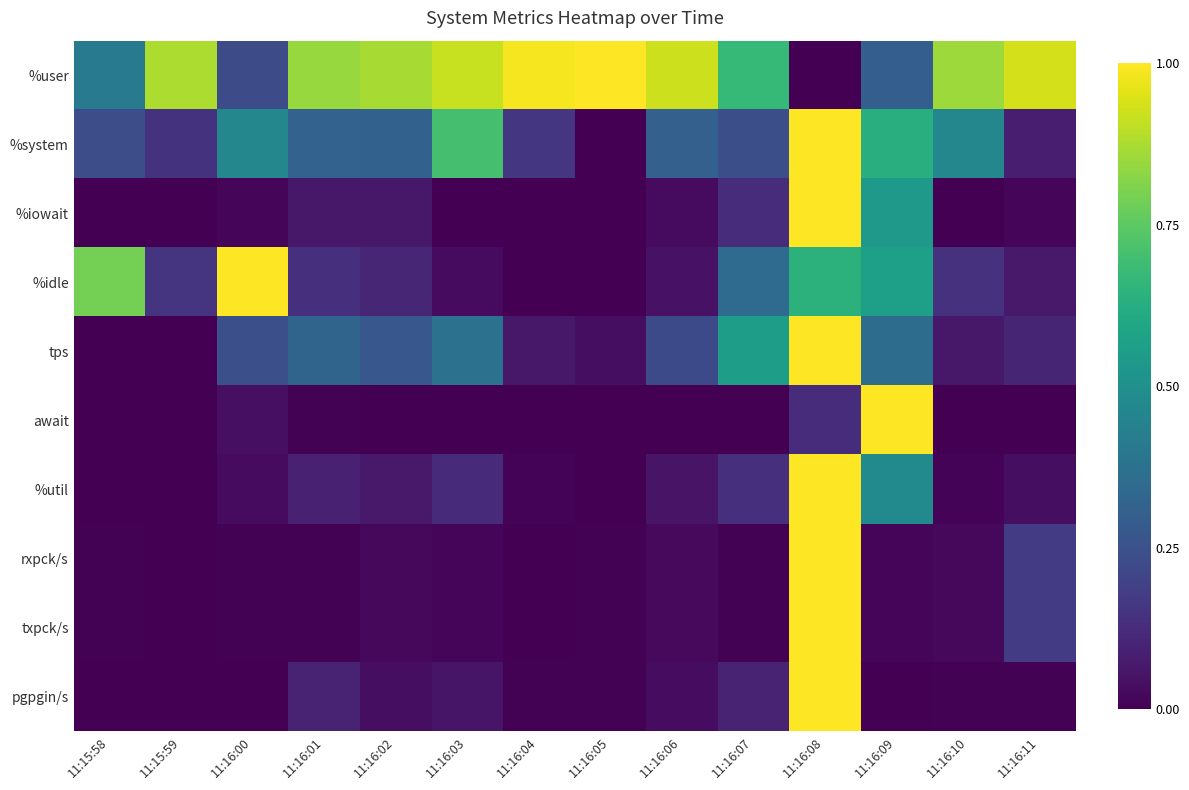

Reading left to right, transcribe all the data shown in this chart.

%user: 11:15:58=0.4	11:15:59=0.9	11:16:00=0.2	11:16:01=0.8	11:16:02=0.9	11:16:03=0.9	11:16:04=1.0	11:16:05=1.0	11:16:06=0.9	11:16:07=0.7	11:16:08=0.0	11:16:09=0.3	11:16:10=0.9	11:16:11=0.9
%system: 11:15:58=0.2	11:15:59=0.1	11:16:00=0.5	11:16:01=0.3	11:16:02=0.3	11:16:03=0.7	11:16:04=0.2	11:16:05=0.0	11:16:06=0.3	11:16:07=0.2	11:16:08=1.0	11:16:09=0.6	11:16:10=0.5	11:16:11=0.1
%iowait: 11:15:58=0.0	11:15:59=0.0	11:16:00=0.0	11:16:01=0.1	11:16:02=0.1	11:16:03=0.0	11:16:04=0.0	11:16:05=0.0	11:16:06=0.0	11:16:07=0.1	11:16:08=1.0	11:16:09=0.5	11:16:10=0.0	11:16:11=0.0
%idle: 11:15:58=0.8	11:15:59=0.2	11:16:00=1.0	11:16:01=0.1	11:16:02=0.1	11:16:03=0.0	11:16:04=0.0	11:16:05=0.0	11:16:06=0.0	11:16:07=0.4	11:16:08=0.6	11:16:09=0.6	11:16:10=0.1	11:16:11=0.1
tps: 11:15:58=0.0	11:15:59=0.0	11:16:00=0.2	11:16:01=0.3	11:16:02=0.3	11:16:03=0.4	11:16:04=0.1	11:16:05=0.0	11:16:06=0.2	11:16:07=0.6	11:16:08=1.0	11:16:09=0.4	11:16:10=0.1	11:16:11=0.1
await: 11:15:58=0.0	11:15:59=0.0	11:16:00=0.0	11:16:01=0.0	11:16:02=0.0	11:16:03=0.0	11:16:04=0.0	11:16:05=0.0	11:16:06=0.0	11:16:07=0.0	11:16:08=0.1	11:16:09=1.0	11:16:10=0.0	11:16:11=0.0
%util: 11:15:58=0.0	11:15:59=0.0	11:16:00=0.0	11:16:01=0.1	11:16:02=0.1	11:16:03=0.1	11:16:04=0.0	11:16:05=0.0	11:16:06=0.1	11:16:07=0.1	11:16:08=1.0	11:16:09=0.5	11:16:10=0.0	11:16:11=0.0
rxpck/s: 11:15:58=0.0	11:15:59=0.0	11:16:00=0.0	11:16:01=0.0	11:16:02=0.0	11:16:03=0.0	11:16:04=0.0	11:16:05=0.0	11:16:06=0.0	11:16:07=0.0	11:16:08=1.0	11:16:09=0.0	11:16:10=0.0	11:16:11=0.2
txpck/s: 11:15:58=0.0	11:15:59=0.0	11:16:00=0.0	11:16:01=0.0	11:16:02=0.0	11:16:03=0.0	11:16:04=0.0	11:16:05=0.0	11:16:06=0.0	11:16:07=0.0	11:16:08=1.0	11:16:09=0.0	11:16:10=0.0	11:16:11=0.2
pgpgin/s: 11:15:58=0.0	11:15:59=0.0	11:16:00=0.0	11:16:01=0.1	11:16:02=0.0	11:16:03=0.1	11:16:04=0.0	11:16:05=0.0	11:16:06=0.0	11:16:07=0.1	11:16:08=1.0	11:16:09=0.0	11:16:10=0.0	11:16:11=0.0